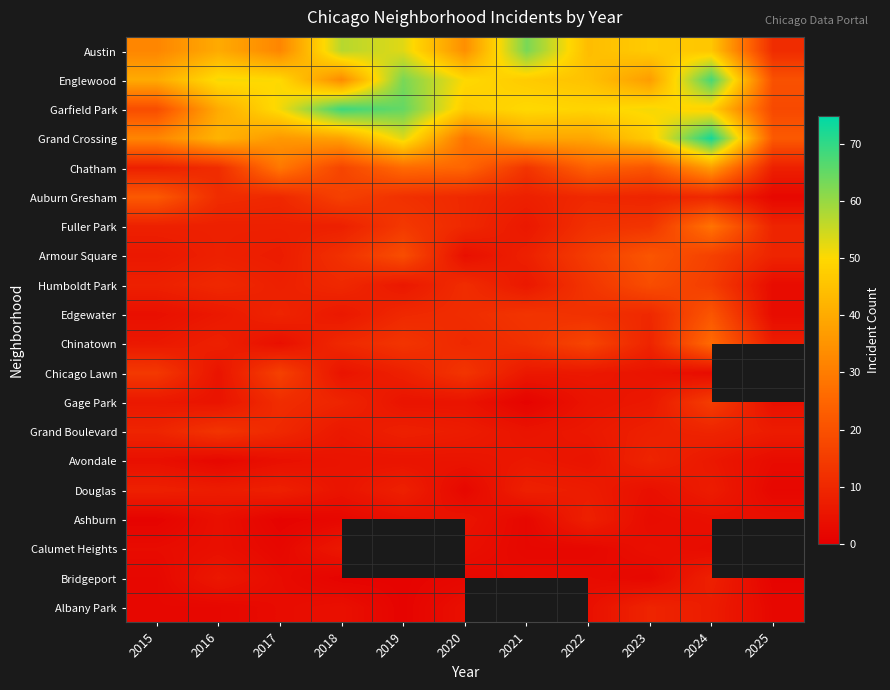

The value of Albany Park at 2025 is 2.0. True or false?

True